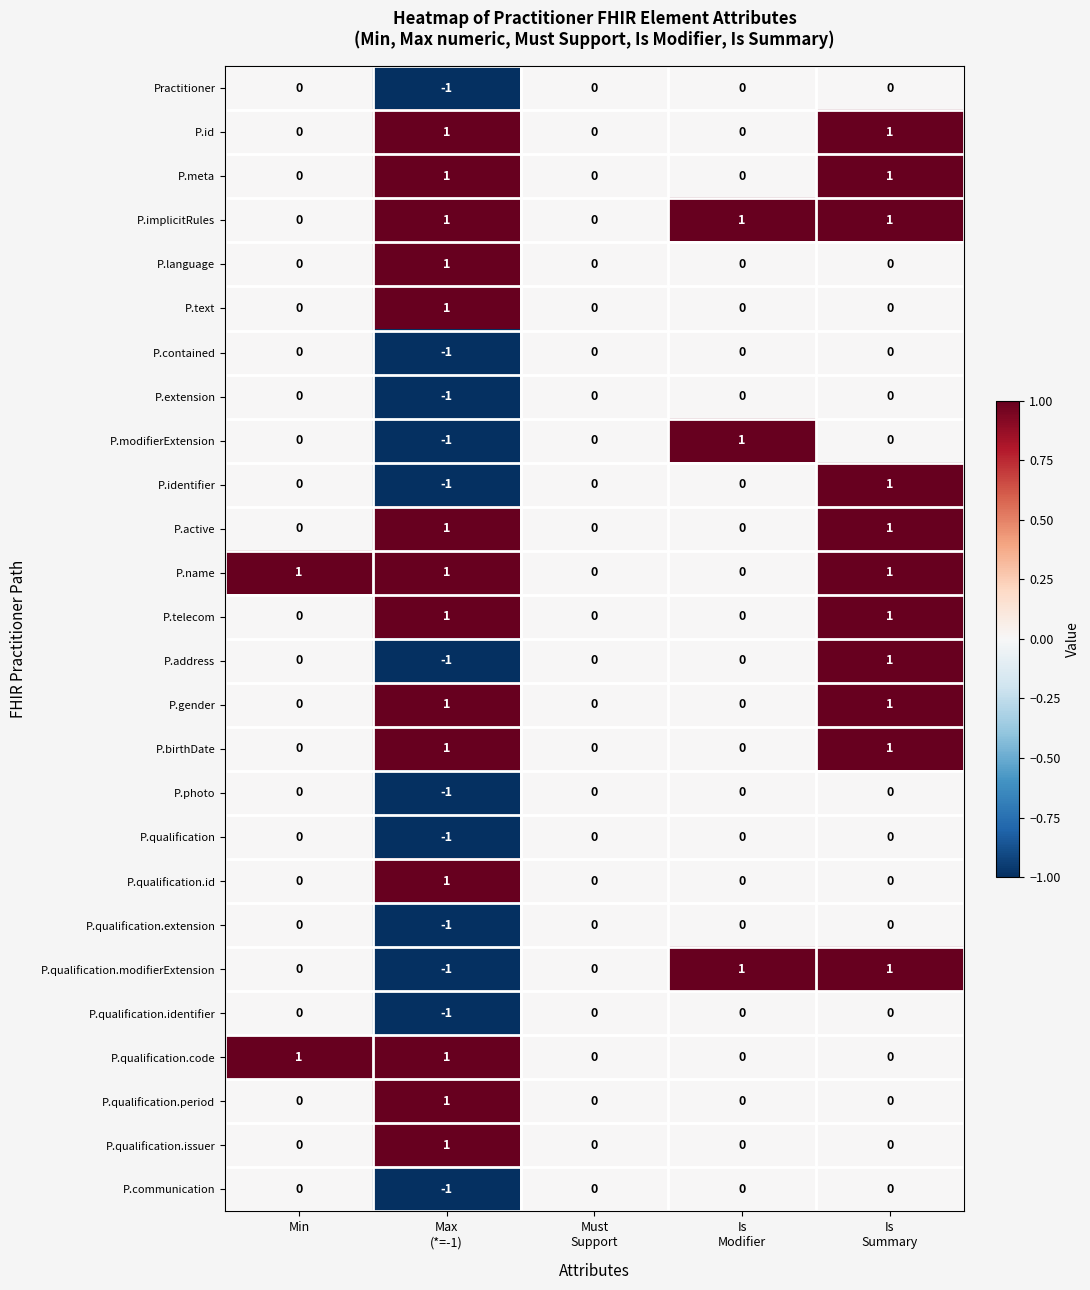

Is it true that P.qualification.issuer equals 0 at Min?

True